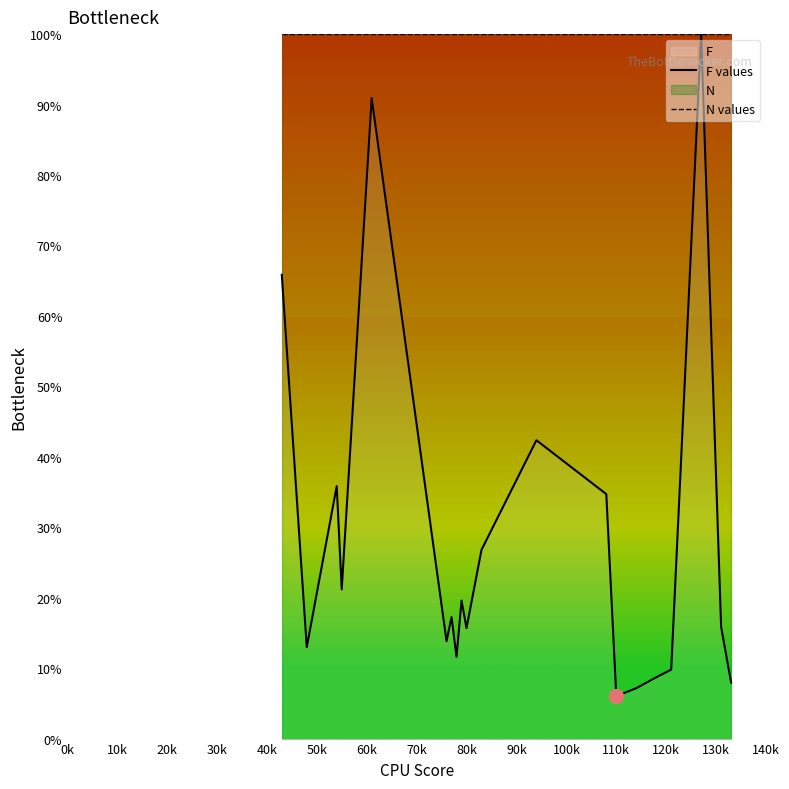

What is the sum of all N values values?

2000.0